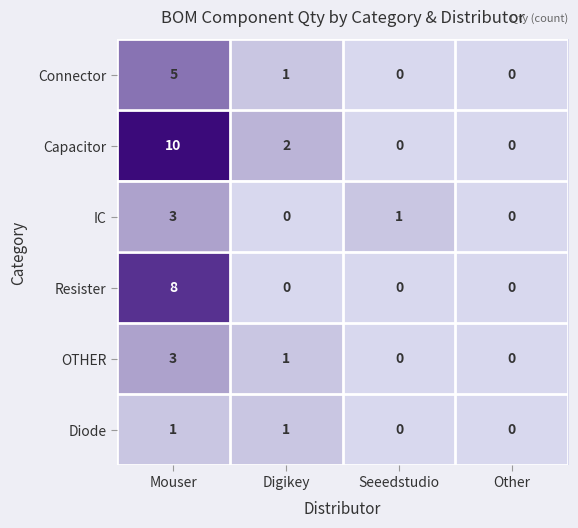

How many values in the Connector series are below 1?

2